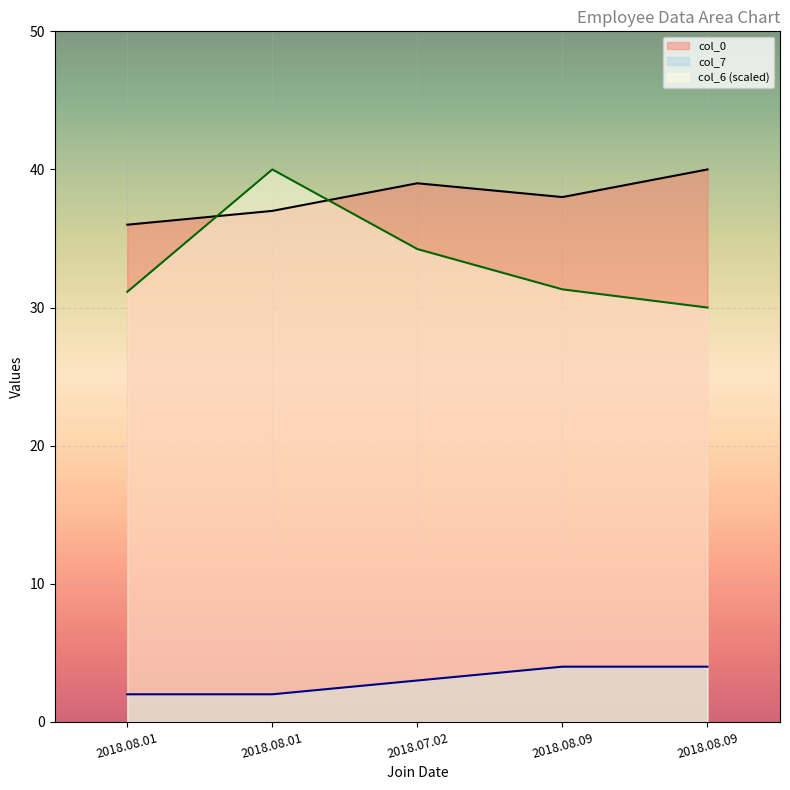

At which category is the sum across all series the highest?

2018.08.01